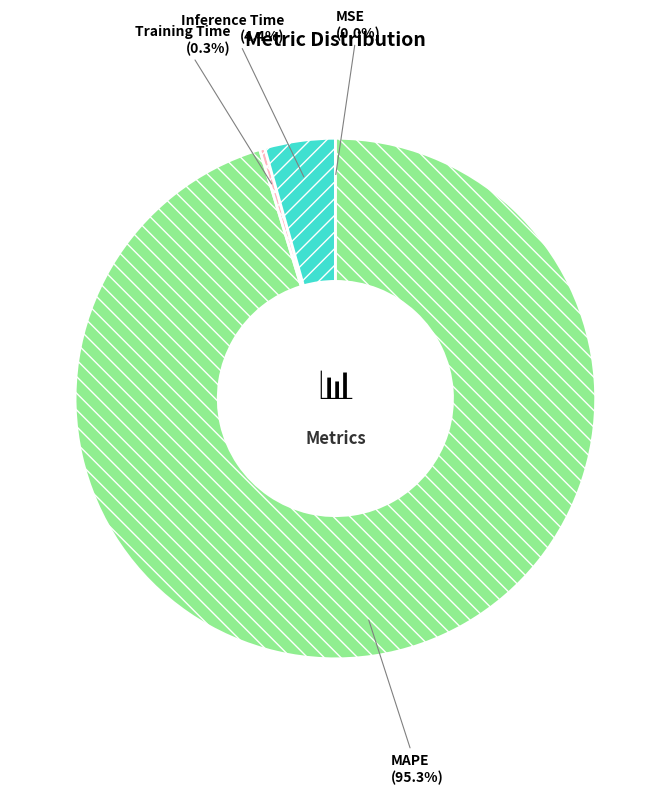

Which slice is the largest?

MAPE